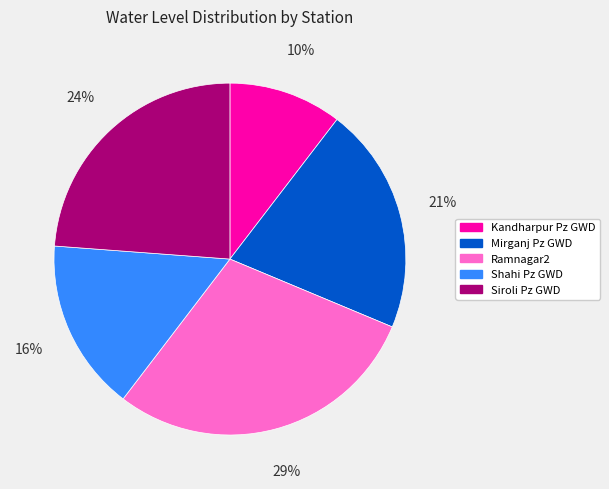

Does Siroli Pz GWD represent more than half of the total?

No